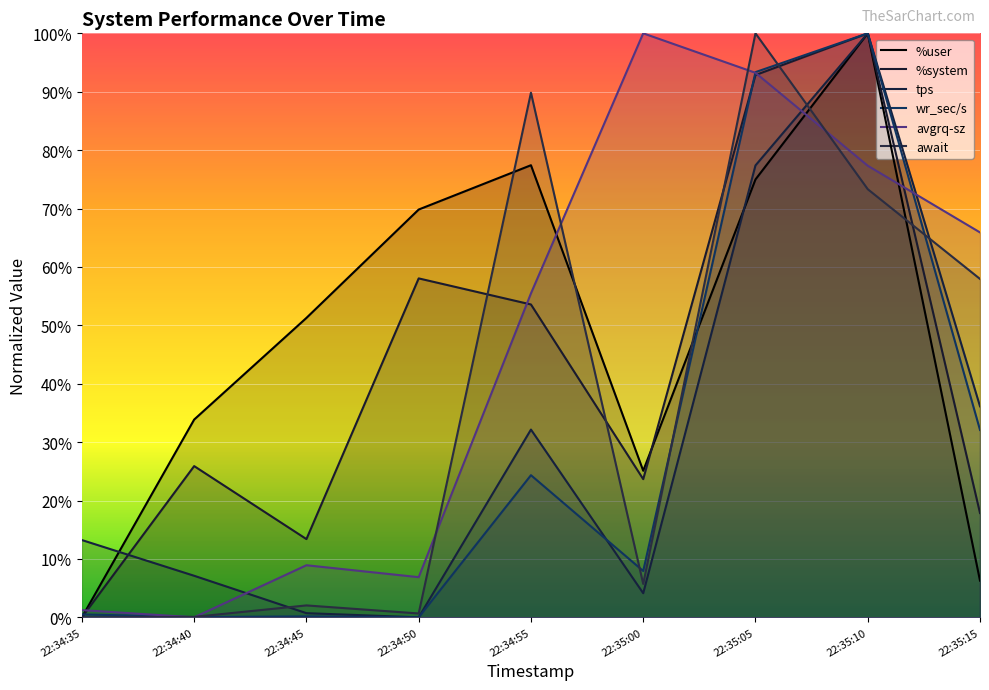

How many times do %system and wr_sec/s cross each other?

2